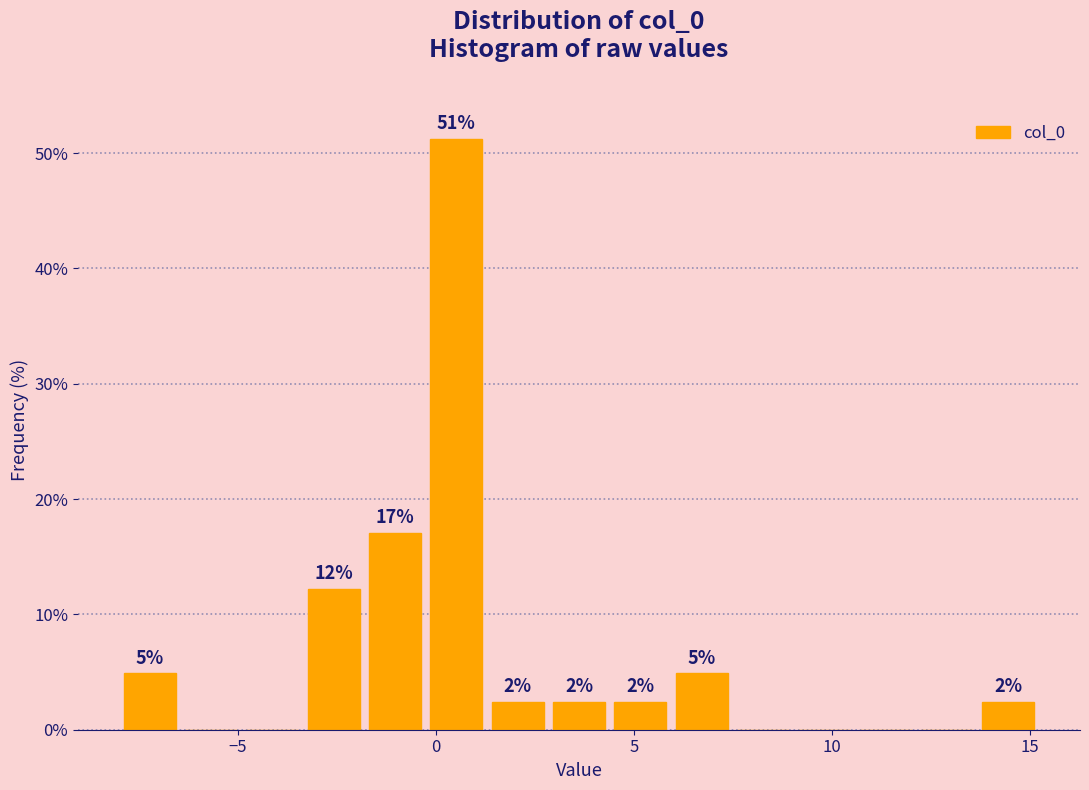

Around what value on the x-axis is the tallest bar? Give the approximate position of its centre, as read against the axis.

0.5